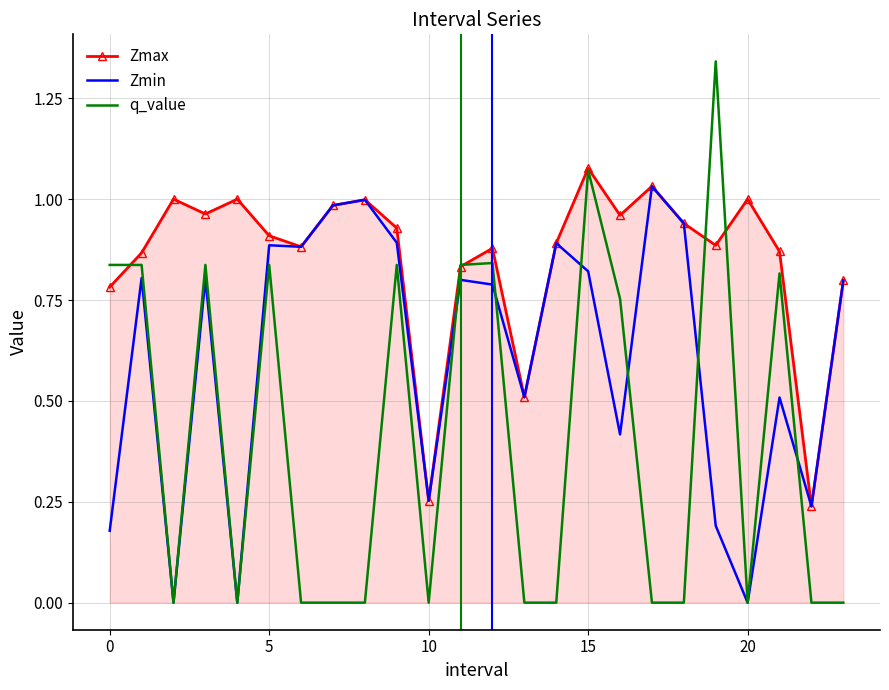

Rank the series by their average value, from highest to lowest.

Zmax, Zmin, q_value